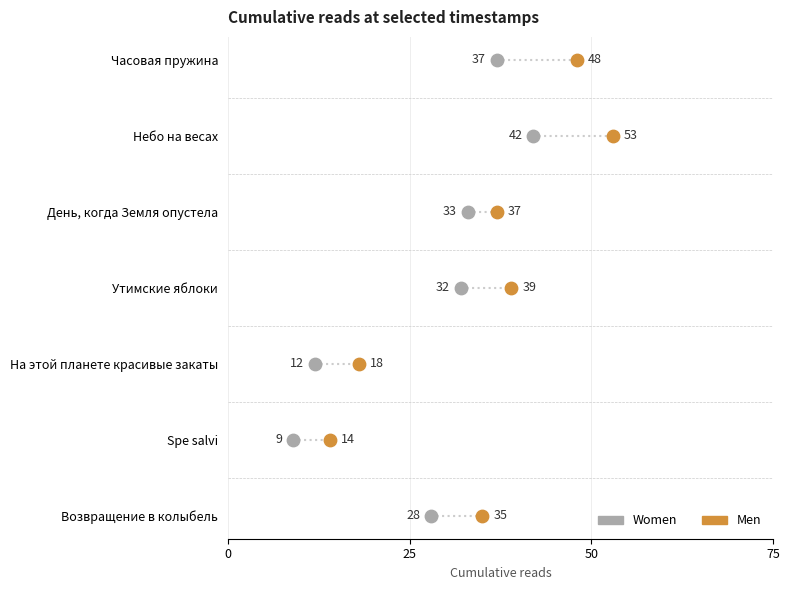

What are all the series names shown in the legend?

Women, Men